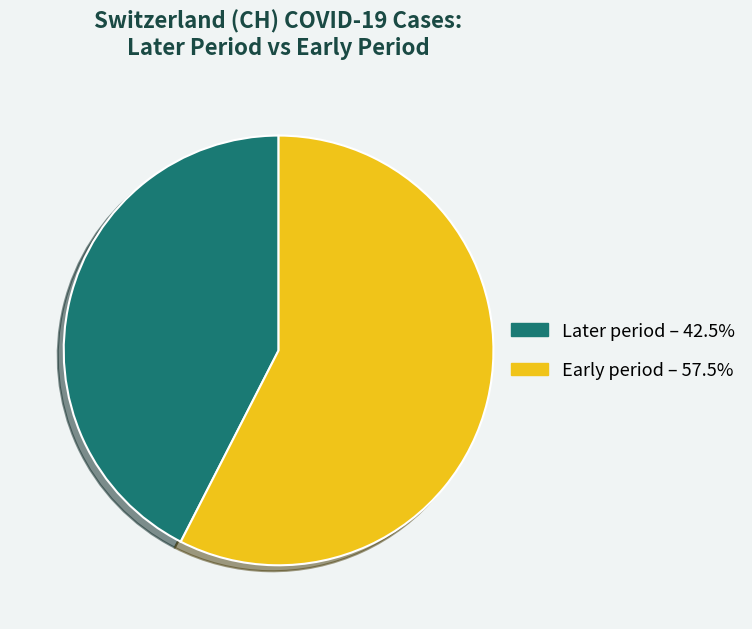

What is the ratio of the value at Early period – 57.5% to the value at Later period – 42.5%?

1.4